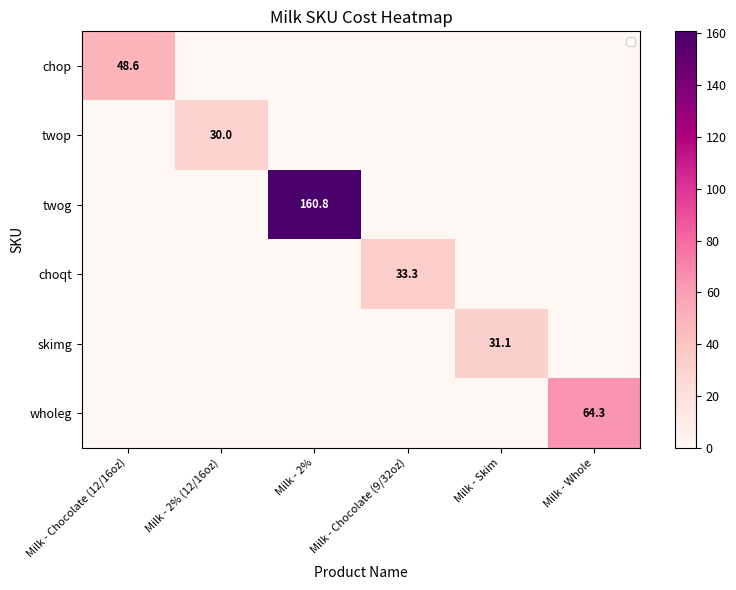

The value of choqt at Milk - Chocolate (9/32oz) is 33.3. True or false?

True